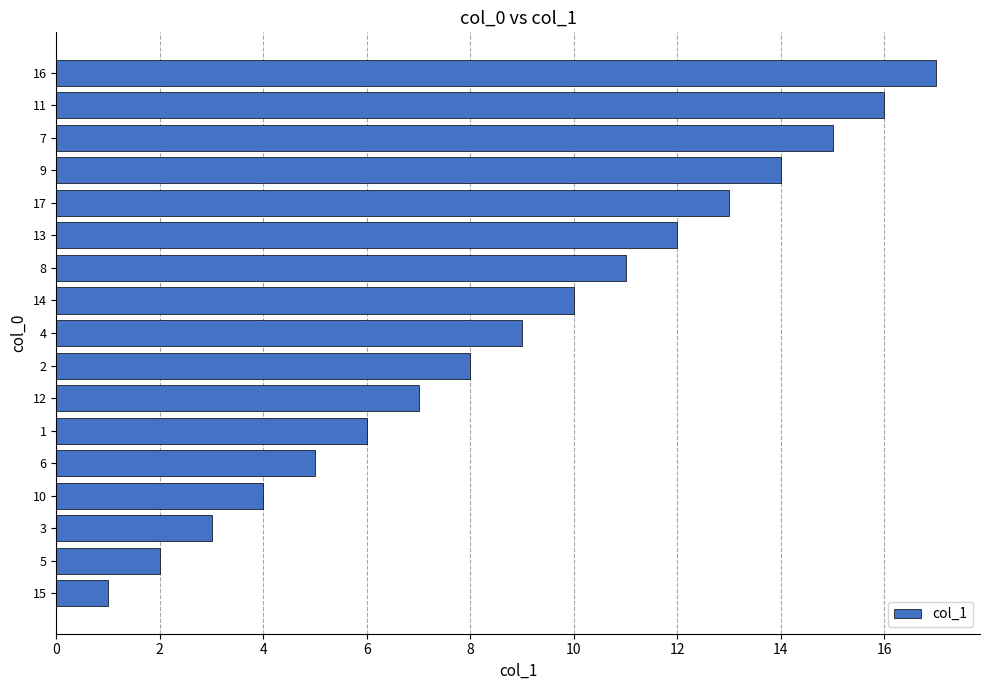

How many values are below 9?

8